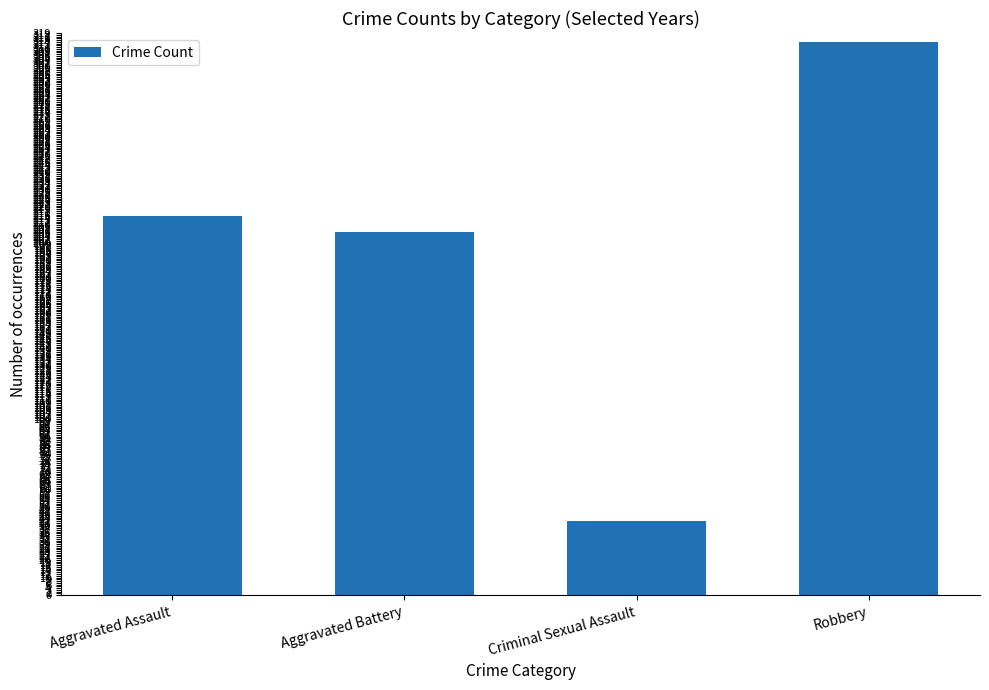

Count the number of data series in this chart.

1